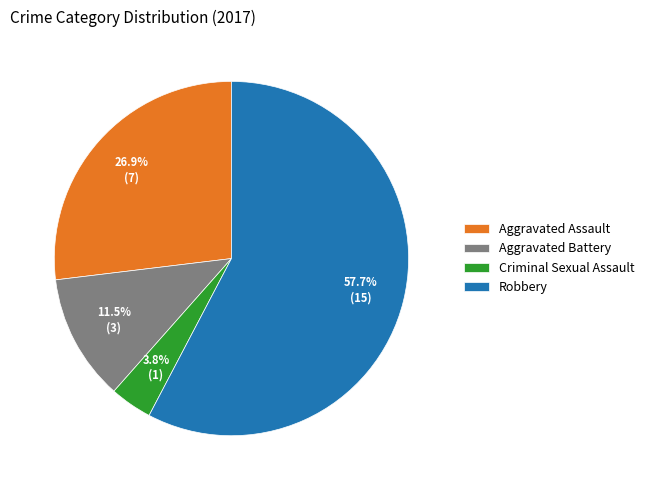

To the nearest percent, what percentage of the pie is Aggravated Assault?

27%